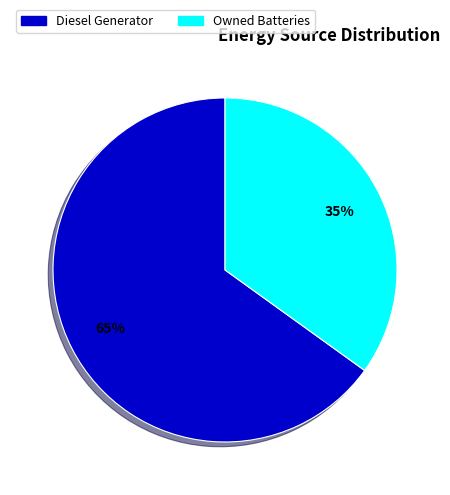

Is there any slice that represents more than half of the pie?

Yes